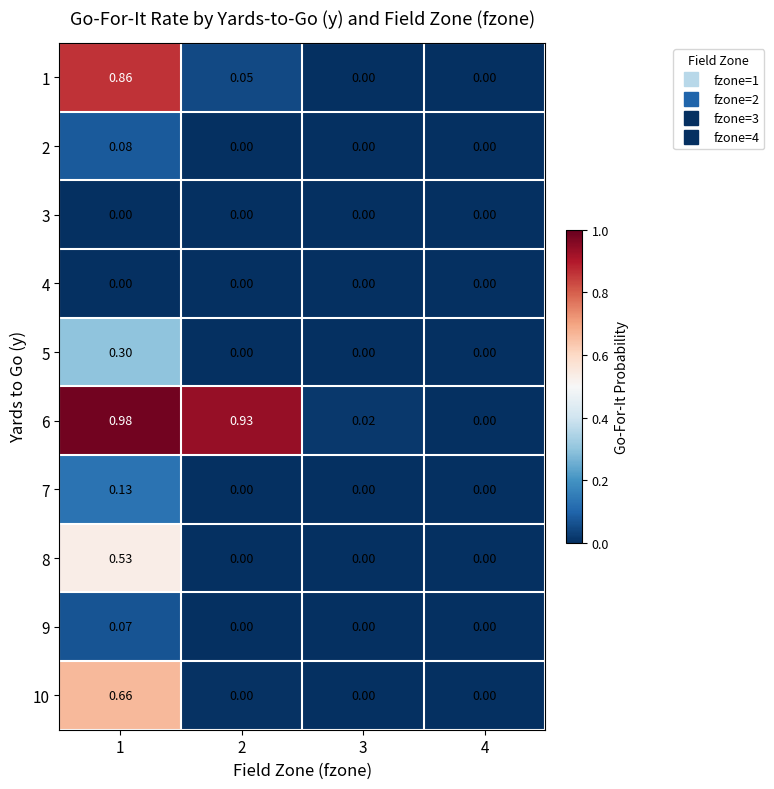

Count the number of categories in the chart.

4